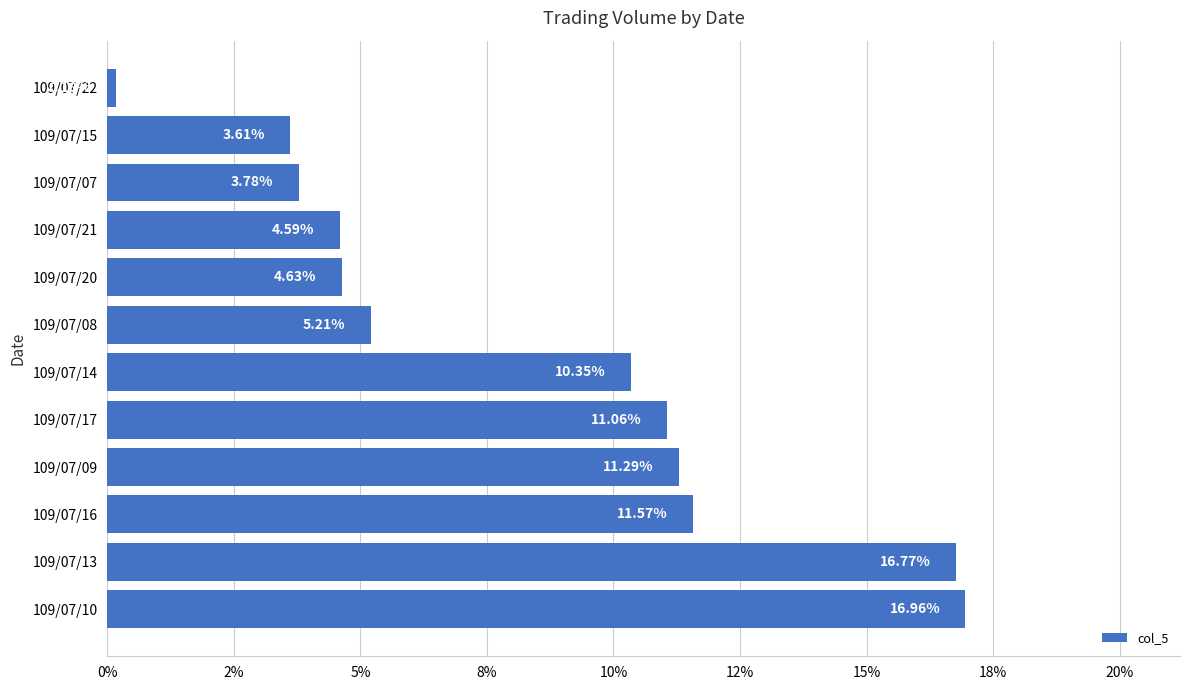

How many categories are shown in the chart?

12